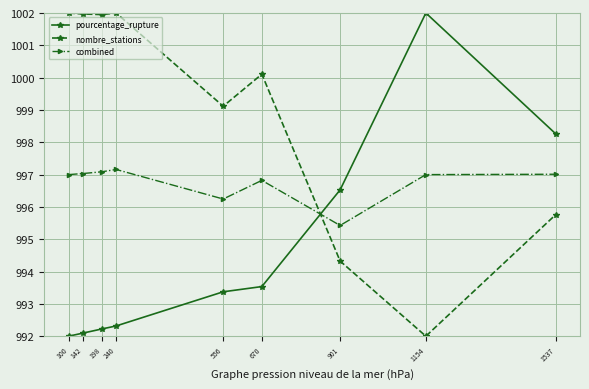

At how many categories does at least one series exceed 995?

9